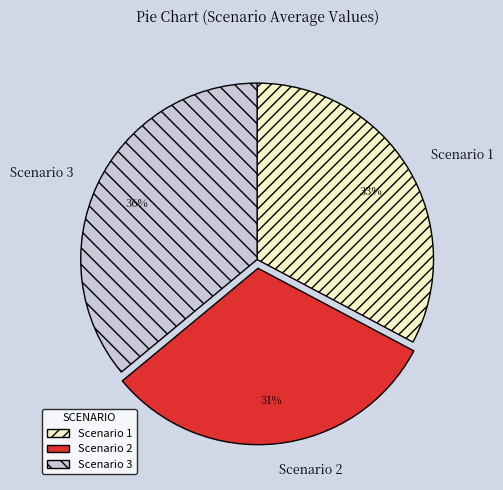

Approximately how many times larger is the value at Scenario 2 compared to Scenario 3?

0.9